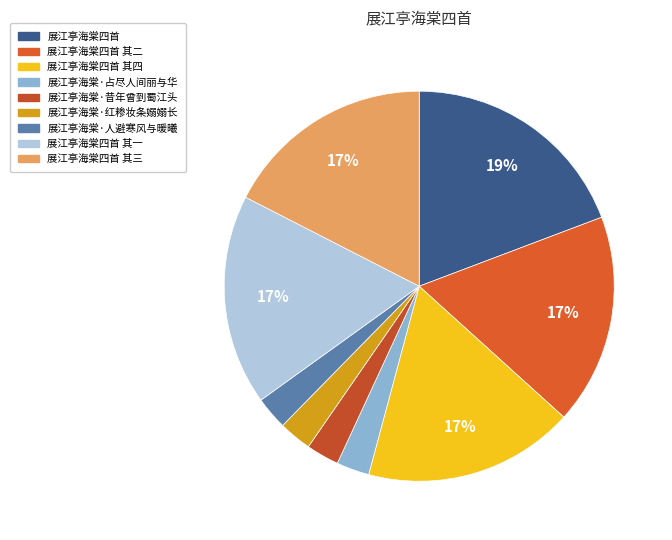

To the nearest percent, what portion does 展江亭海棠四首 represent?

19%